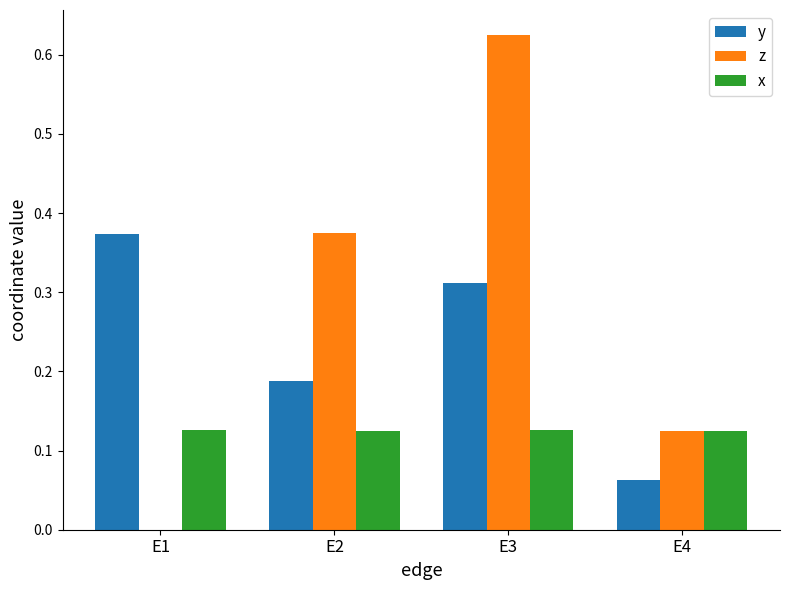

True or false: x has a value of 0.2 at E4.

False